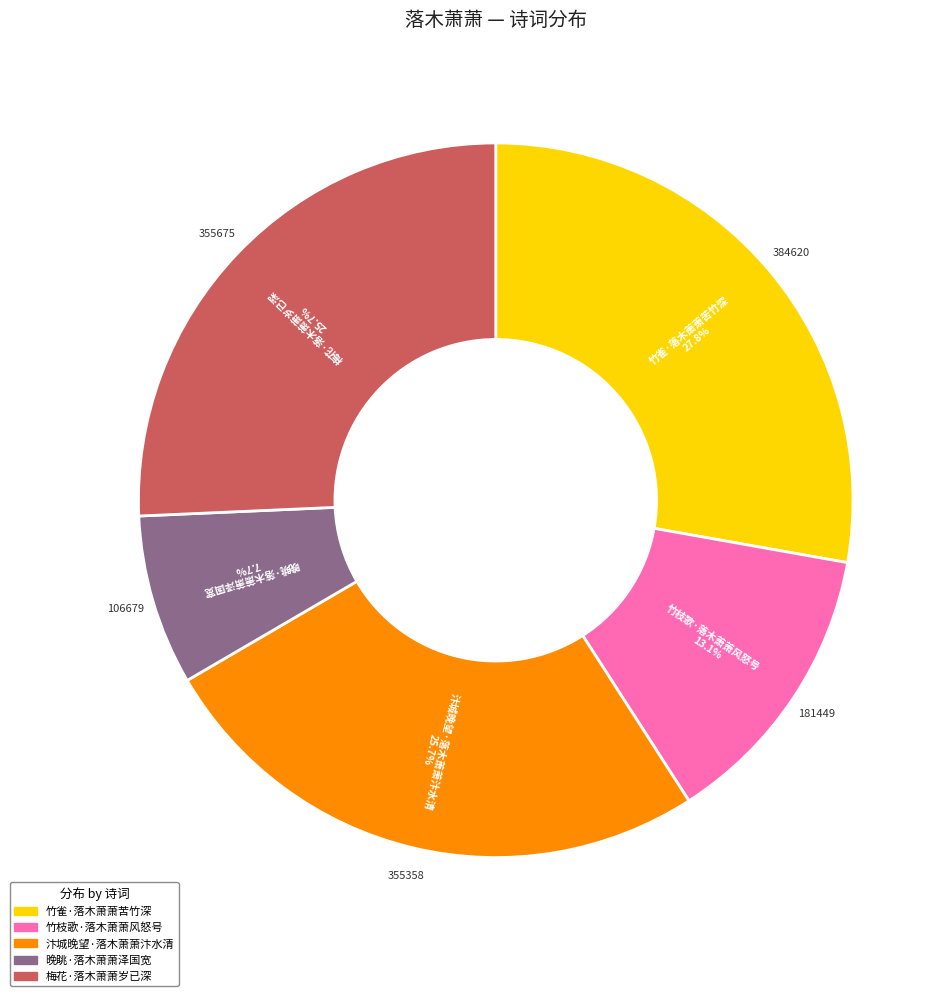

Which slice is the smallest?

晚眺·落木萧萧泽国宽